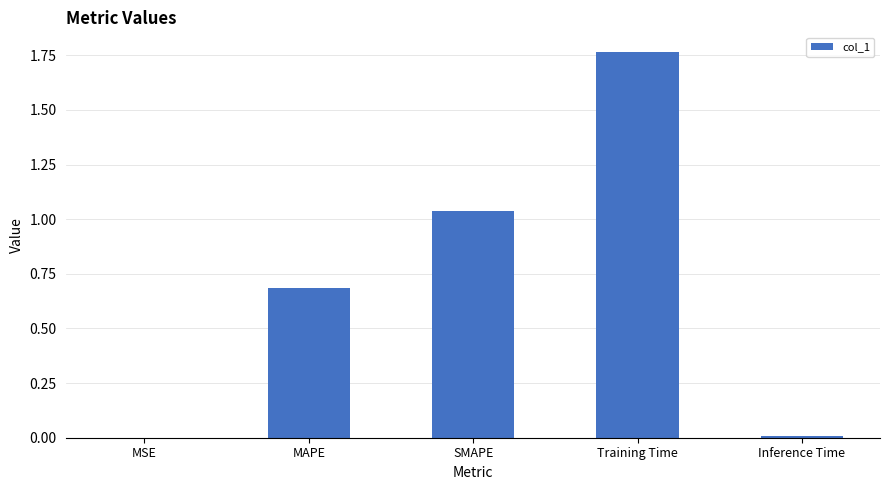

True or false: the data shows 0.4 at Training Time.

False